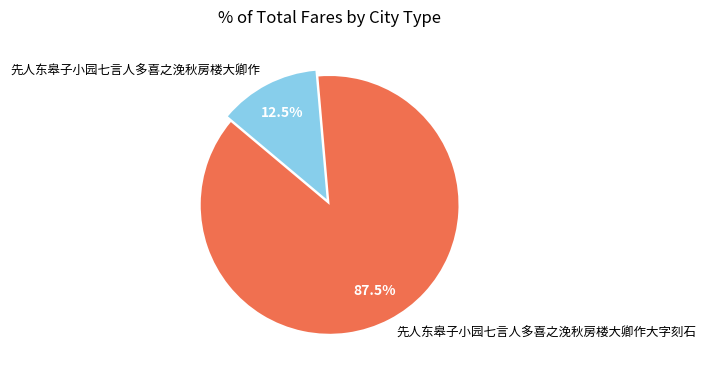

Which slice is the smallest?

先人东皋子小园七言人多喜之浼秋房楼大卿作